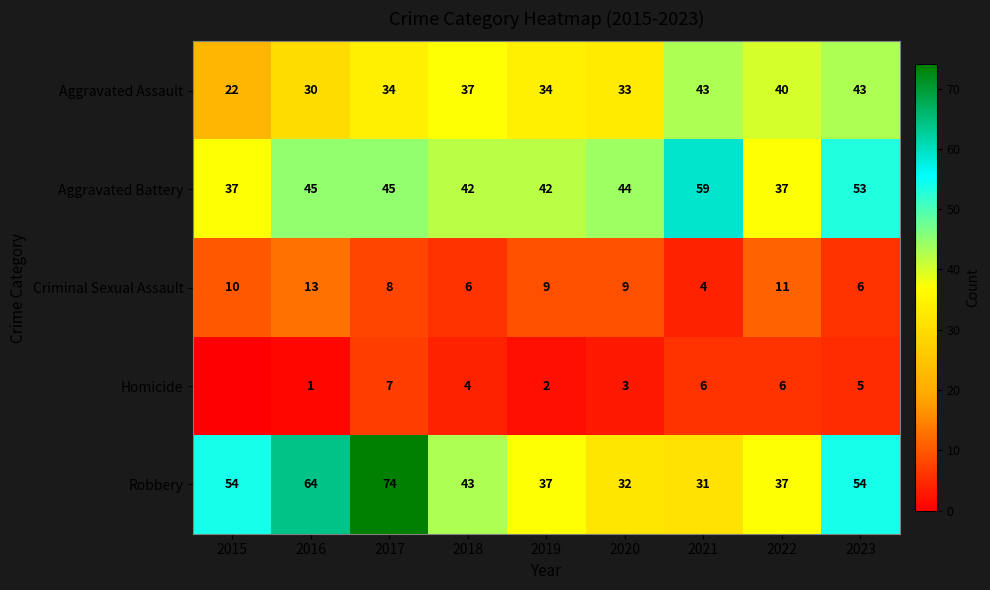

Is the value of Homicide at 2022 greater than the value of Robbery at 2023?

No